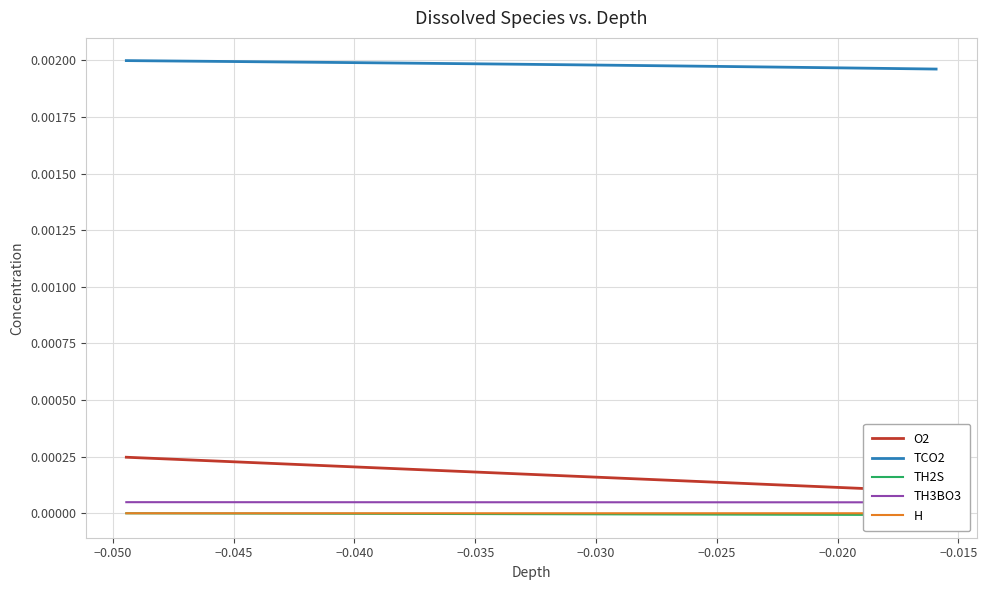

What are all the series names shown in the legend?

O2, TCO2, TH2S, TH3BO3, H